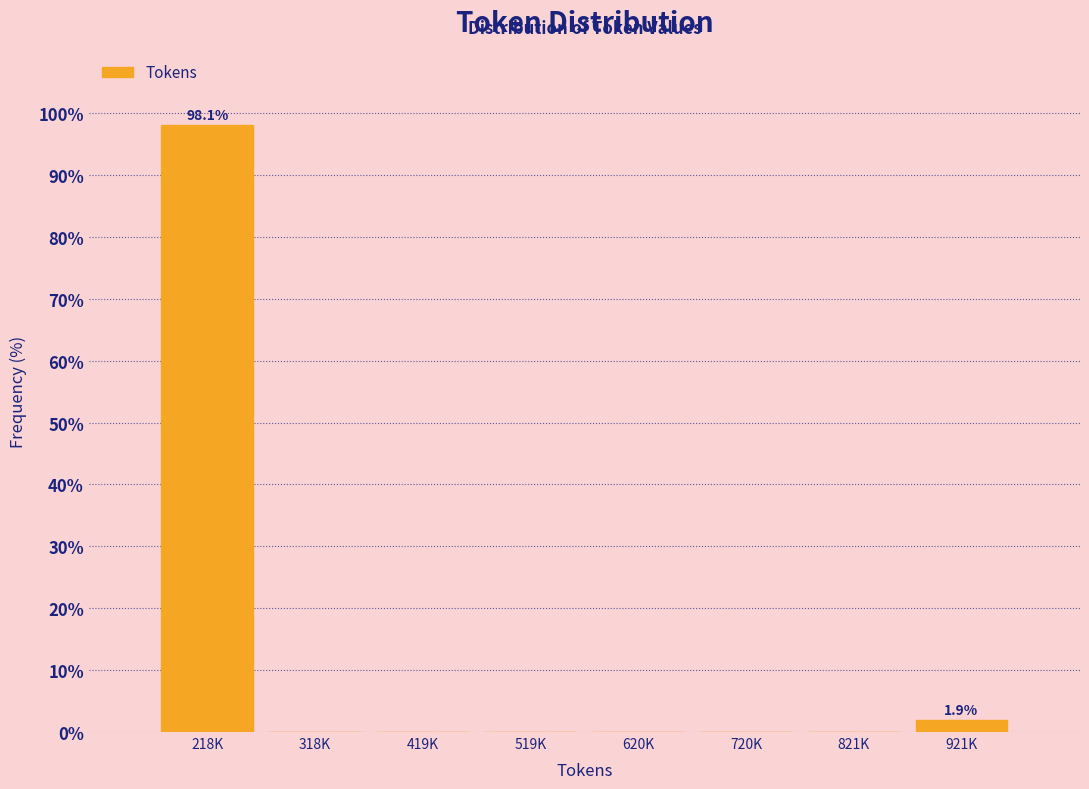

Reading left to right, extract all data points from this chart.

218K=98.1	318K=0.0	419K=0.0	519K=0.0	620K=0.0	720K=0.0	821K=0.0	921K=1.9